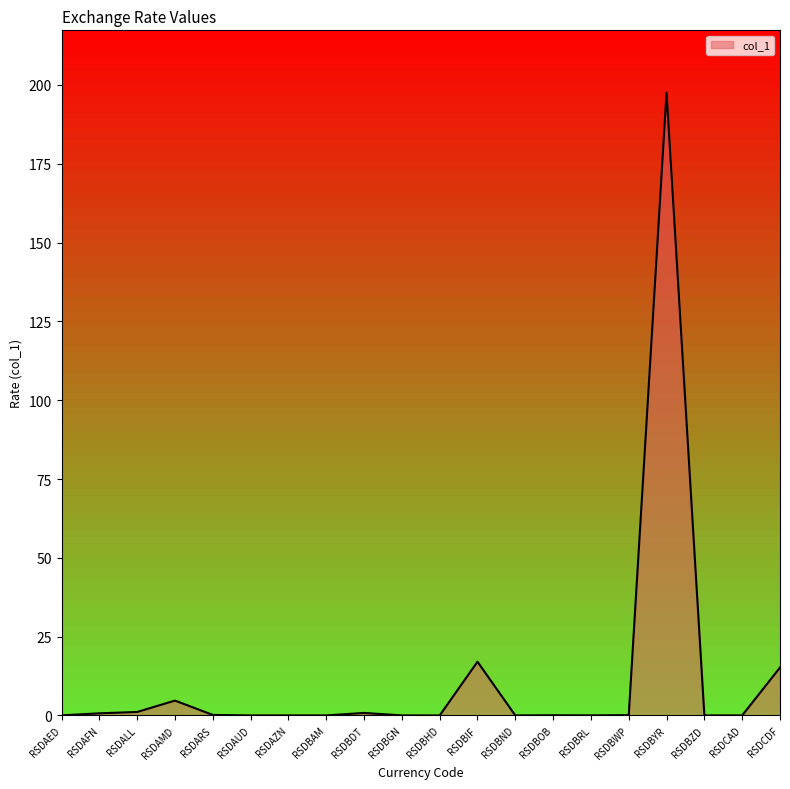

How many series are shown in this chart?

1